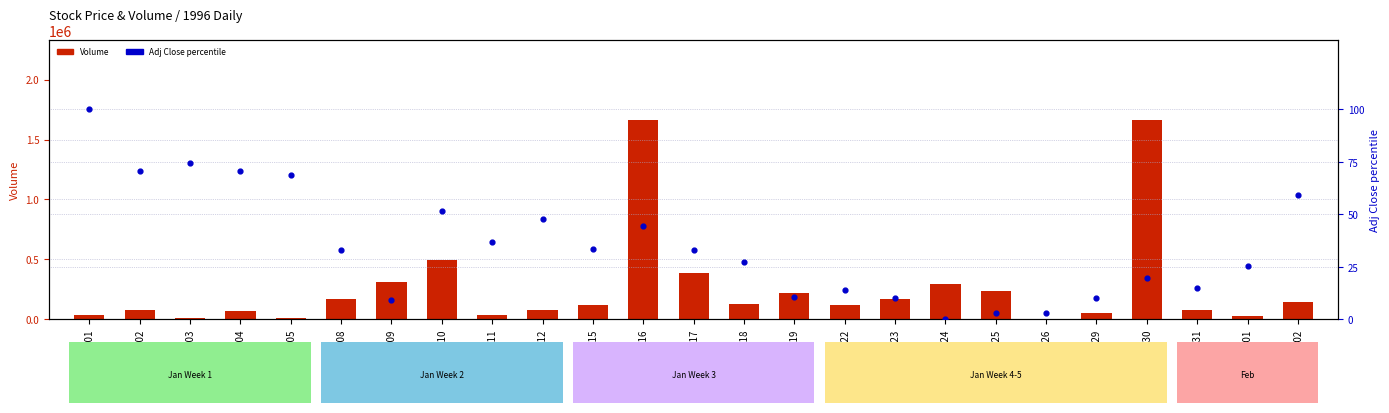

What is the total value across all series at 1996-01-17?

387332.8